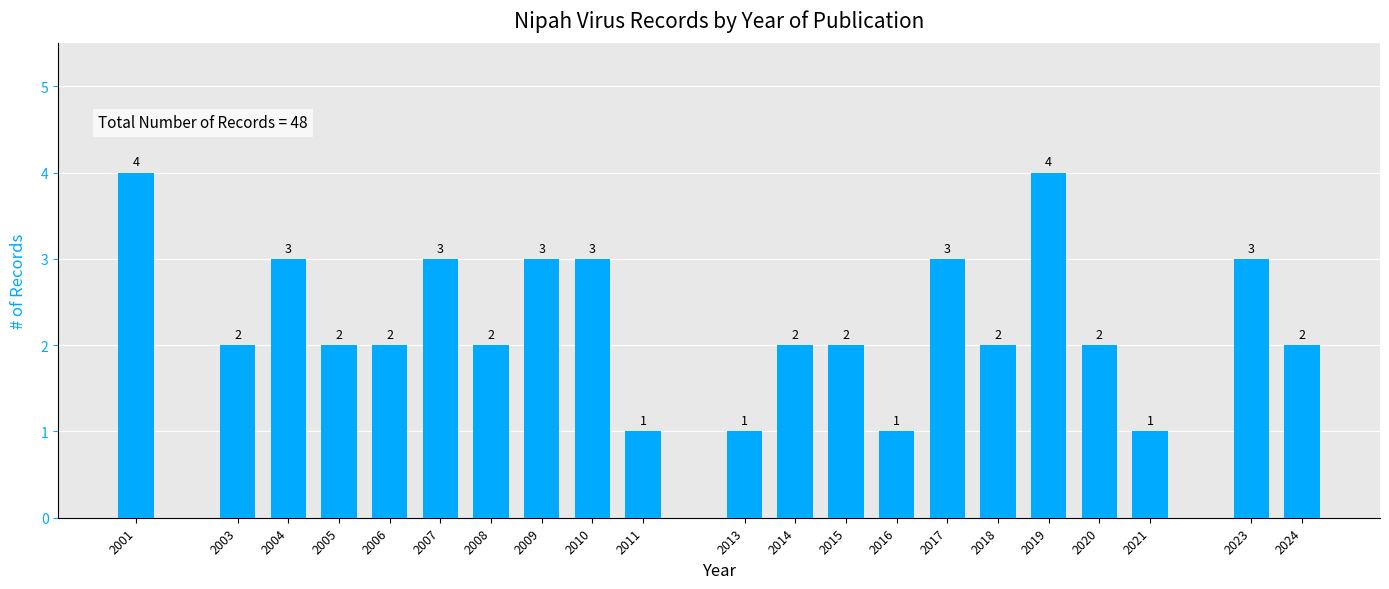

Reading right to left, transcribe all the data shown in this chart.

2024=2	2023=3	2021=1	2020=2	2019=4	2018=2	2017=3	2016=1	2015=2	2014=2	2013=1	2011=1	2010=3	2009=3	2008=2	2007=3	2006=2	2005=2	2004=3	2003=2	2001=4